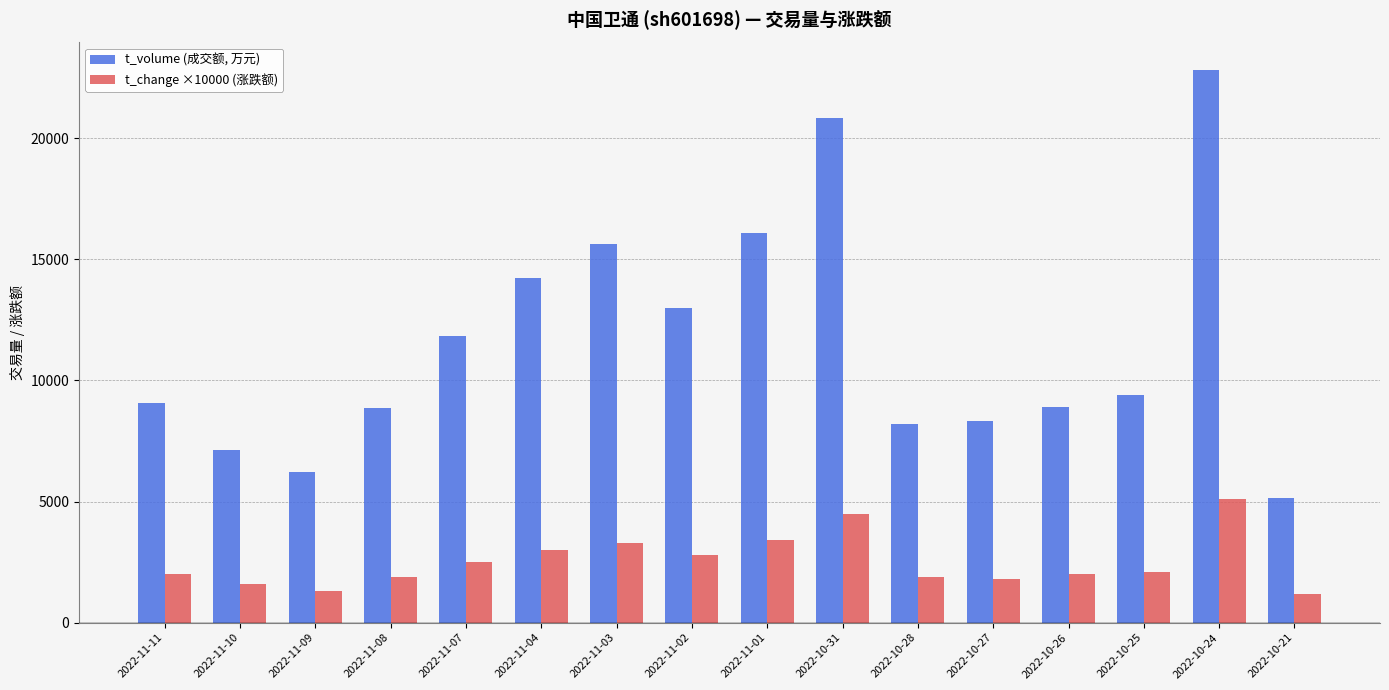

What are all the series names shown in the legend?

t_volume (成交额, 万元), t_change ×10000 (涨跌额)